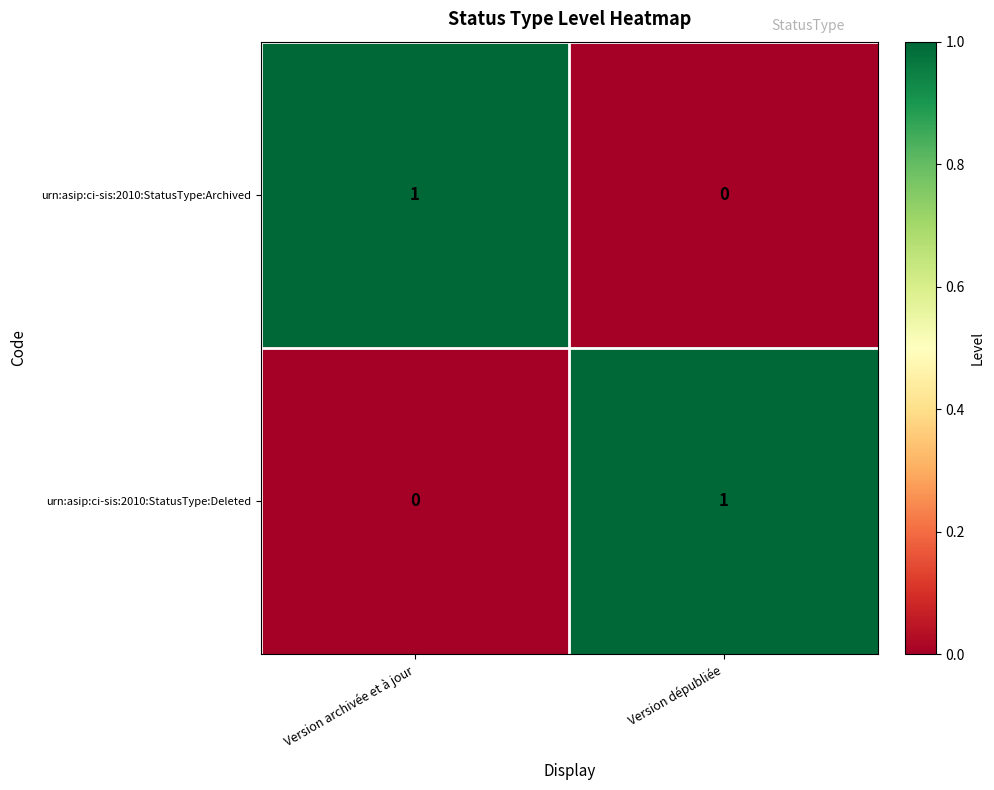

At which label does urn:asip:ci-sis:2010:StatusType:Deleted reach its peak?

Version dépubliée